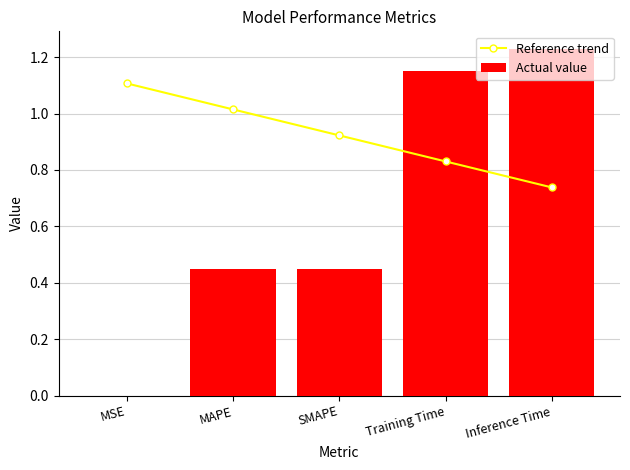

True or false: Actual value has a value of 1.6 at Training Time.

False